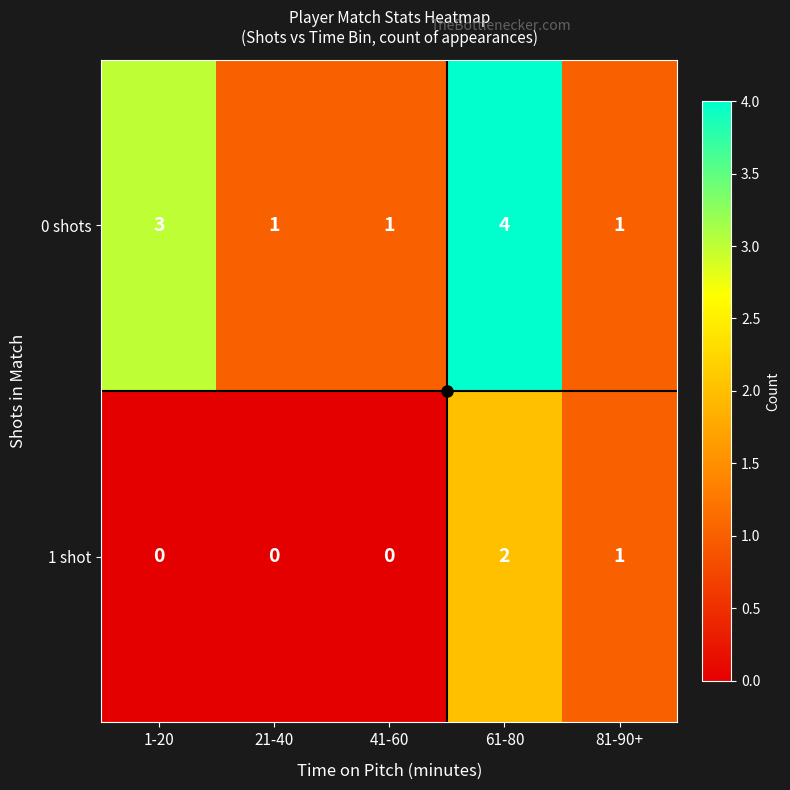

At which label does 1 shot reach its peak?

61-80